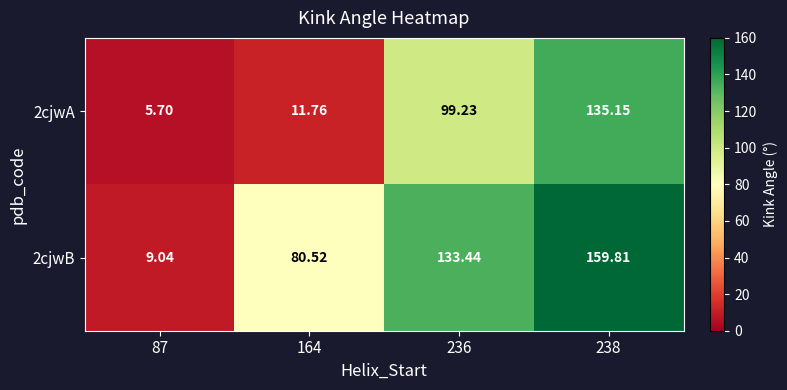

Which series has the widest spread of values?

2cjwB